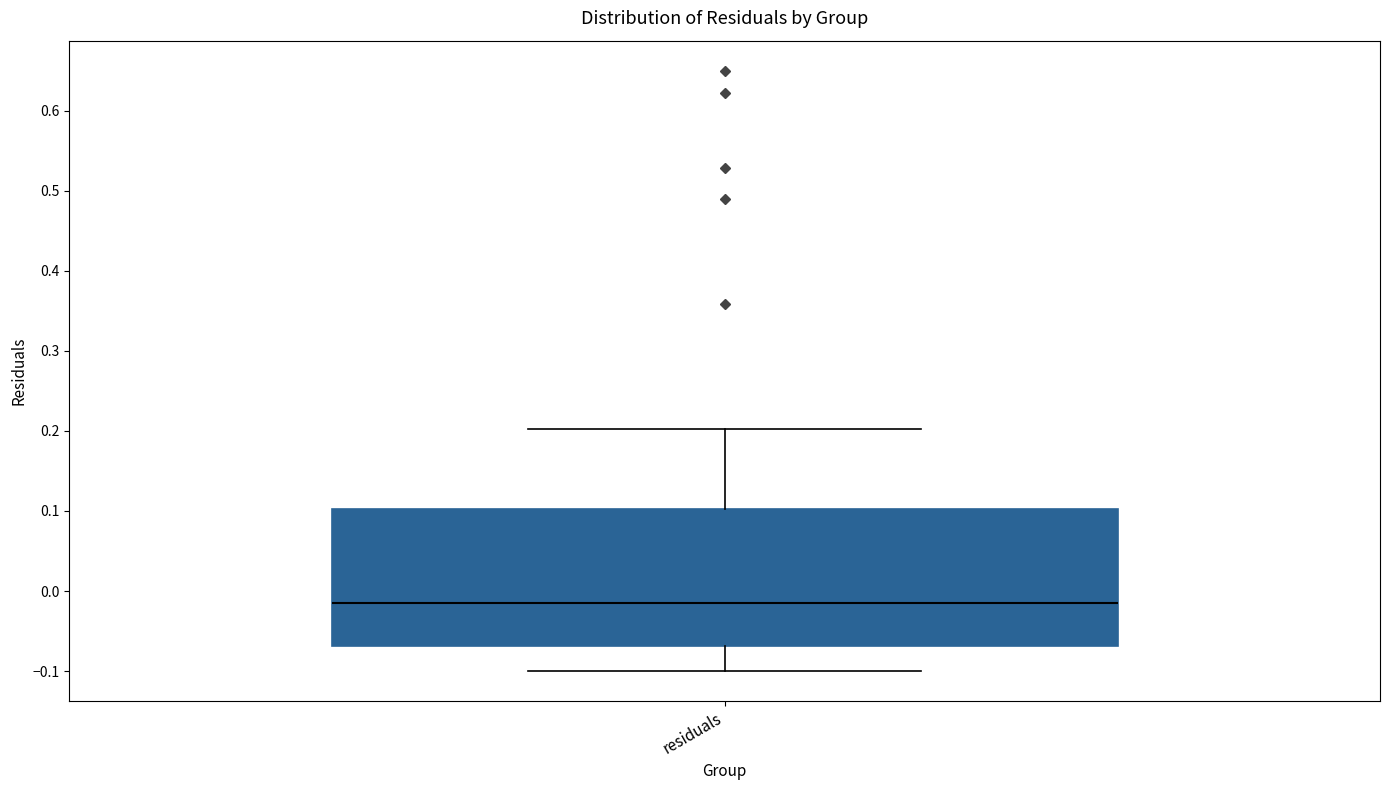

Transcribe this box plot: give where the median line is, the range the box spans, and where the two whiskers end, as read against the y-axis. The values are not printed on the chart, so give them approximately, as read against the axis.

median -0.01, box -0.07 to 0.10, whiskers -0.10 to 0.20